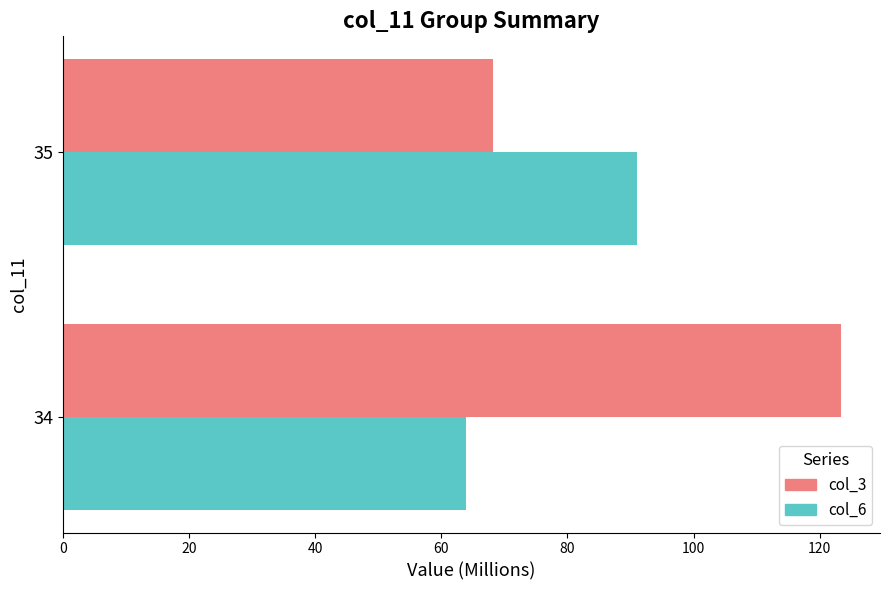

What is the smallest value displayed?

63.9